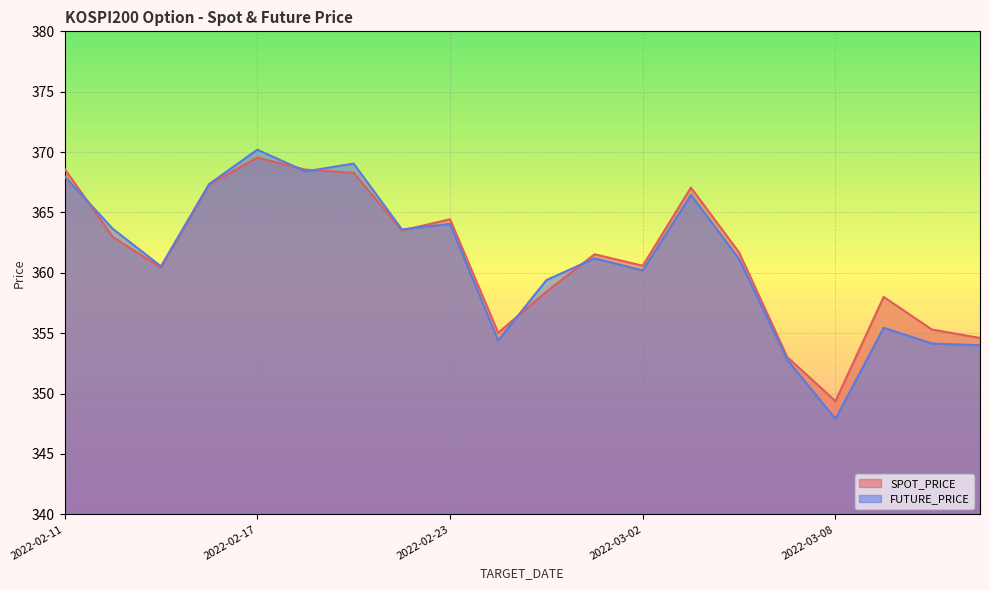

What is the difference between the SPOT_PRICE values at 2022-03-04 and 2022-02-22?

1.8